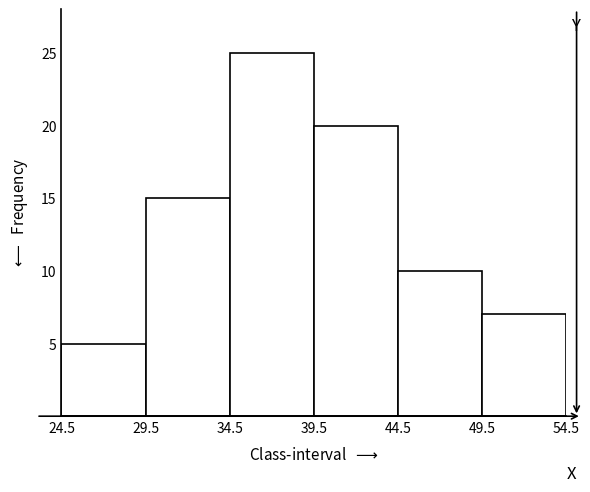

Which range on the x-axis has the tallest bar?

34.5 to 39.5